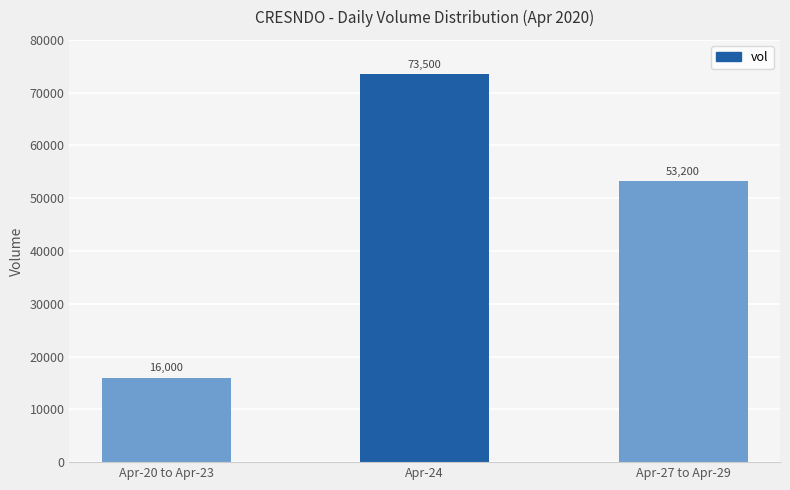

Does the chart contain stacked bars?

No